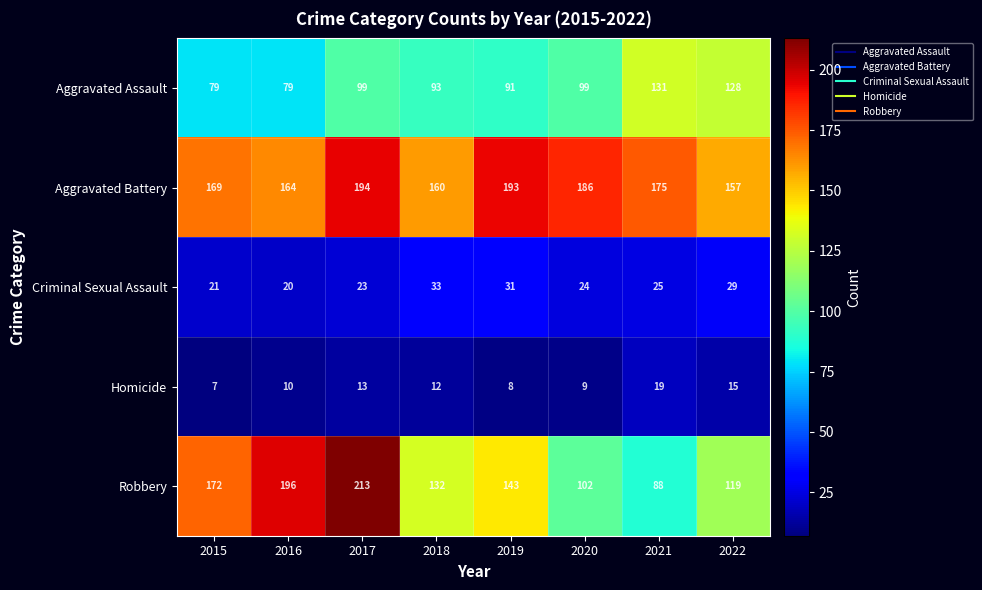

At which label is Robbery closest to 150?

2019